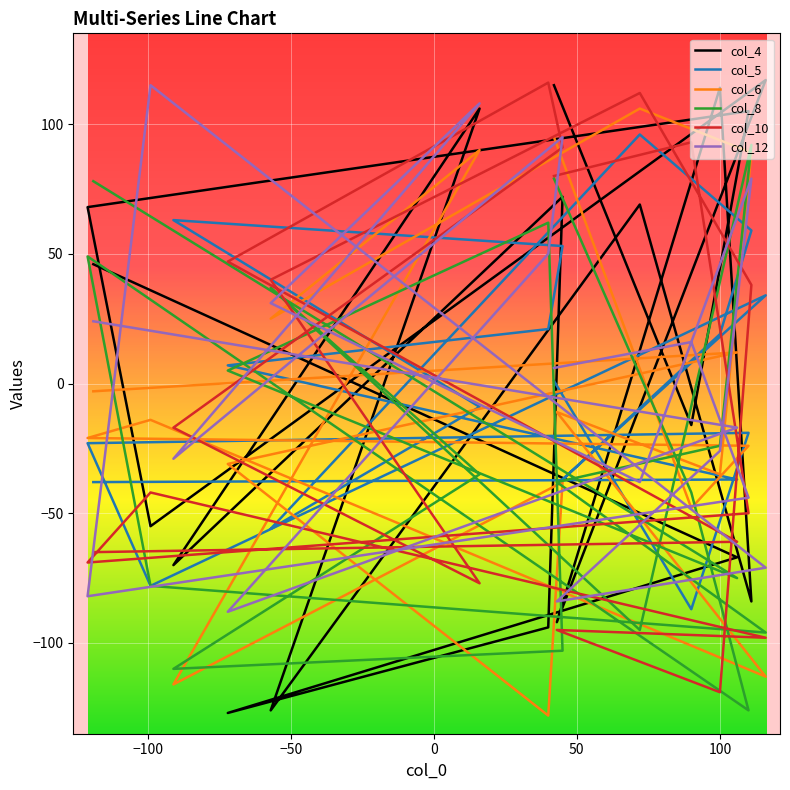

Reading left to right, list all the values displayed in this chart.

col_4: 115	-16	105	68	-55	117	-92	114	-84	69	-126	106	-70	72	-94	-127	-67	46
col_5: 1	-87	-19	-23	-78	34	-39	19	59	96	-56	-9	63	53	21	7	-37	-38
col_6: 95	-48	-24	-21	-14	-113	-11	-35	89	106	25	90	-116	-38	-128	-31	12	-3
col_8: 79	-42	-126	49	-78	-96	-38	-24	92	-95	37	-35	-110	-103	62	5	-75	78
col_10: 80	93	-50	-69	-42	-98	-95	-119	38	112	40	-77	-17	91	116	47	-61	-65
col_12: 6	16	-44	-82	115	-71	-84	-26	79	-38	31	108	-29	95	50	-88	-17	24